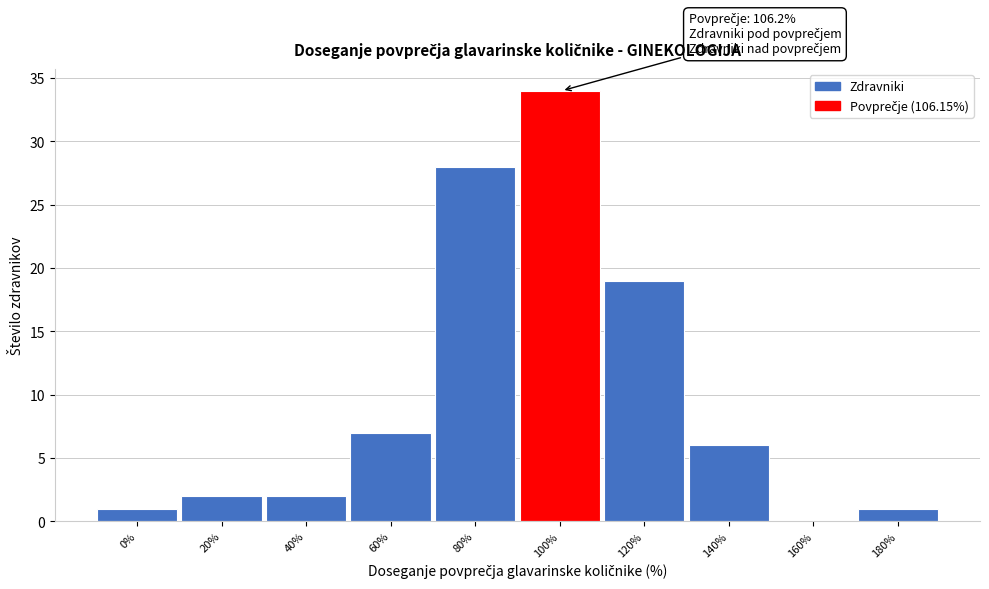

Reading left to right, extract all data points from this chart.

0%=1	20%=2	40%=2	60%=7	80%=28	100%=34	120%=19	140%=6	160%=0	180%=1